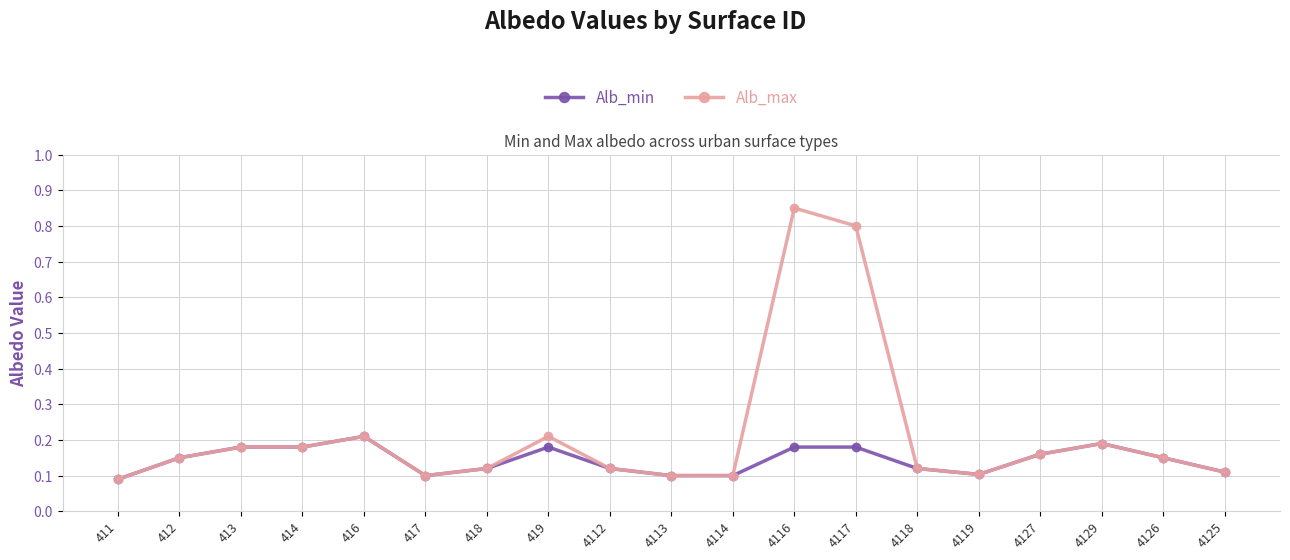

Does the chart have visible grid lines?

Yes